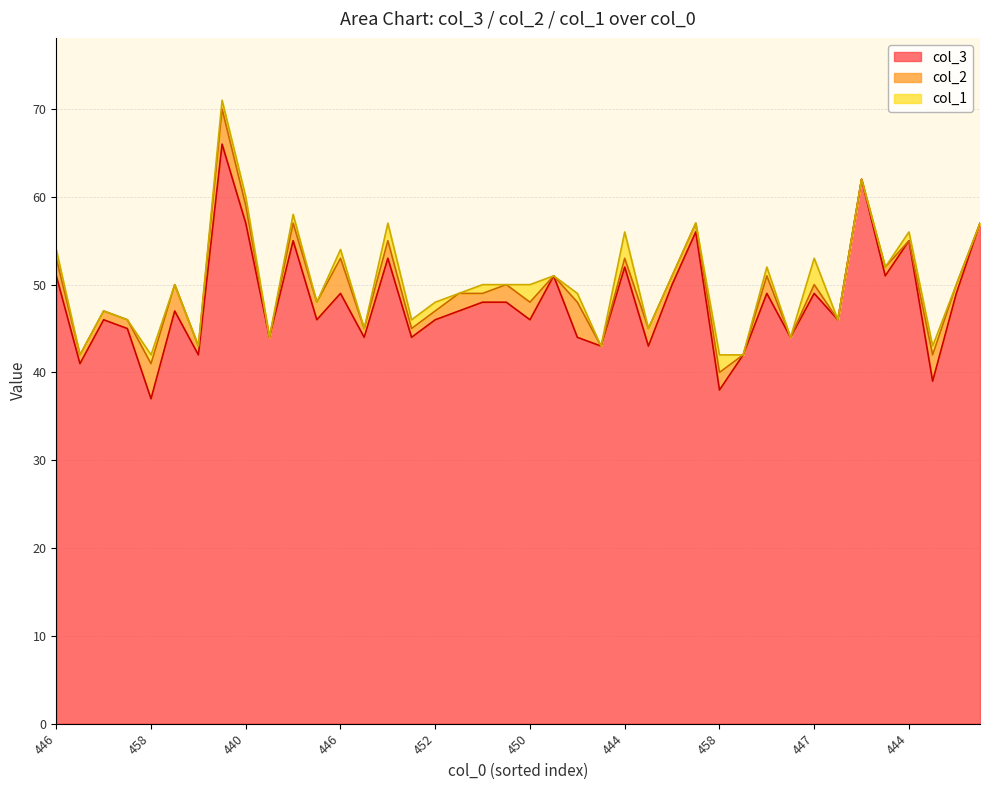

Rank the series by their maximum value, from lowest to highest.

col_1, col_2, col_3